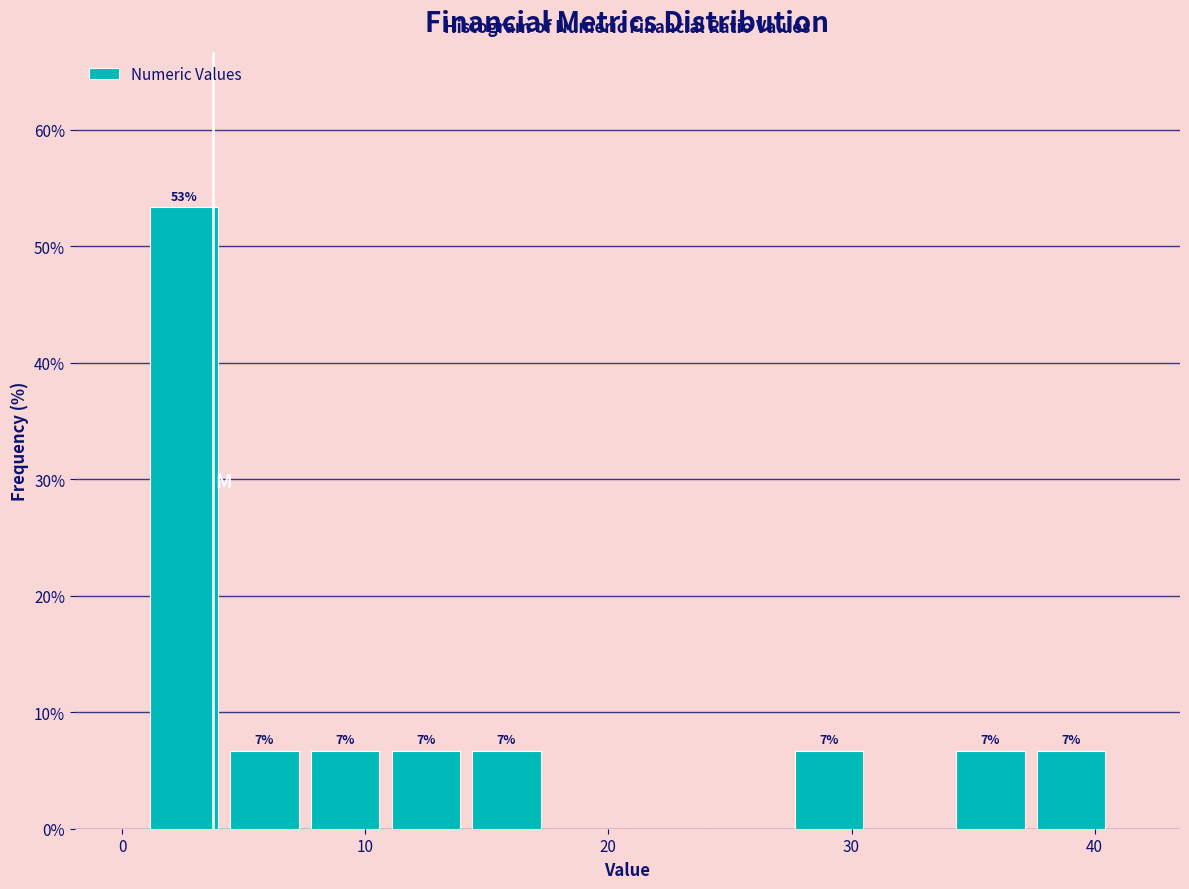

Read against the x-axis, roughly where is the centre of the tallest bar?

3